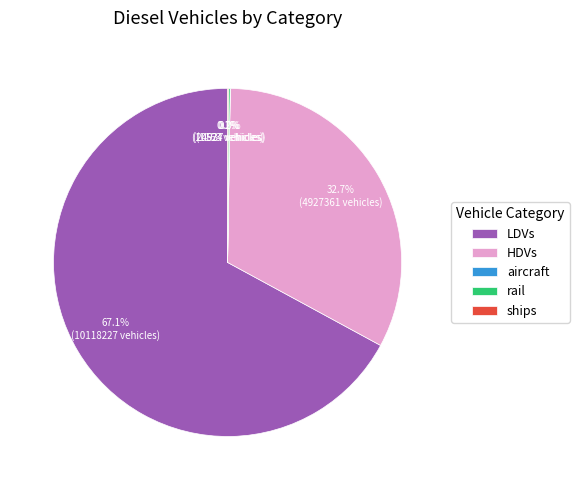

Which slice is the largest?

LDVs